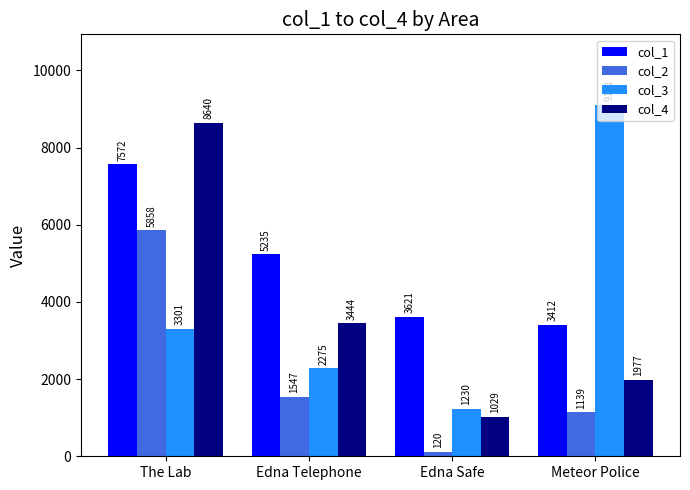

Are the bars grouped side by side (vs. stacked)?

Yes